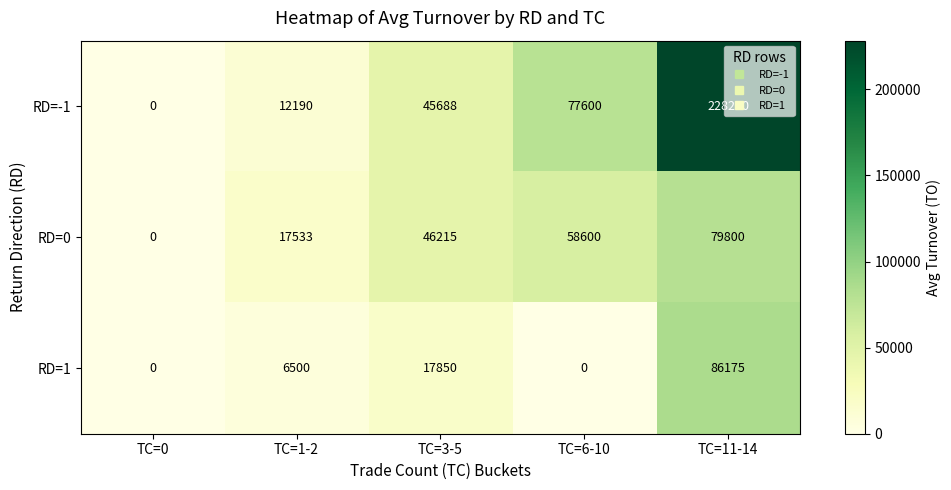

Rank the series by their average value, from lowest to highest.

RD=1, RD=0, RD=-1